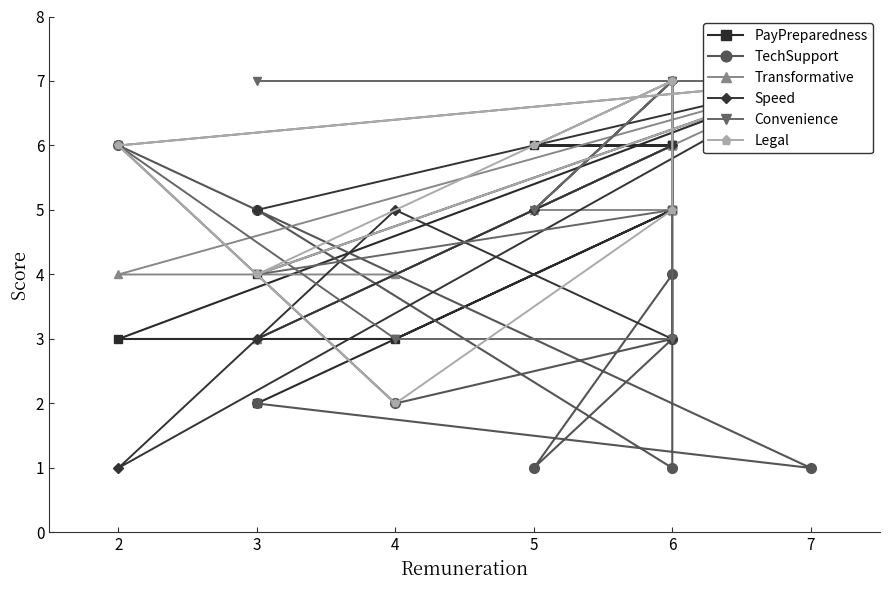

Which series changed the most between 6 and 3?

PayPreparedness